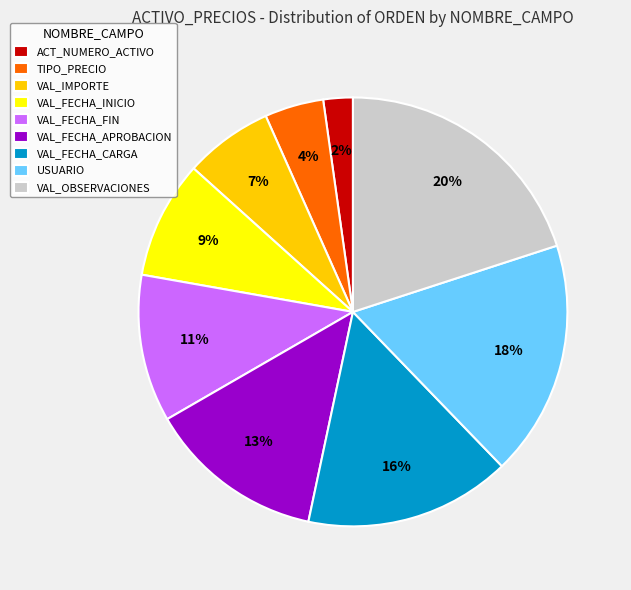

To the nearest percent, what percentage of the pie is USUARIO?

18%